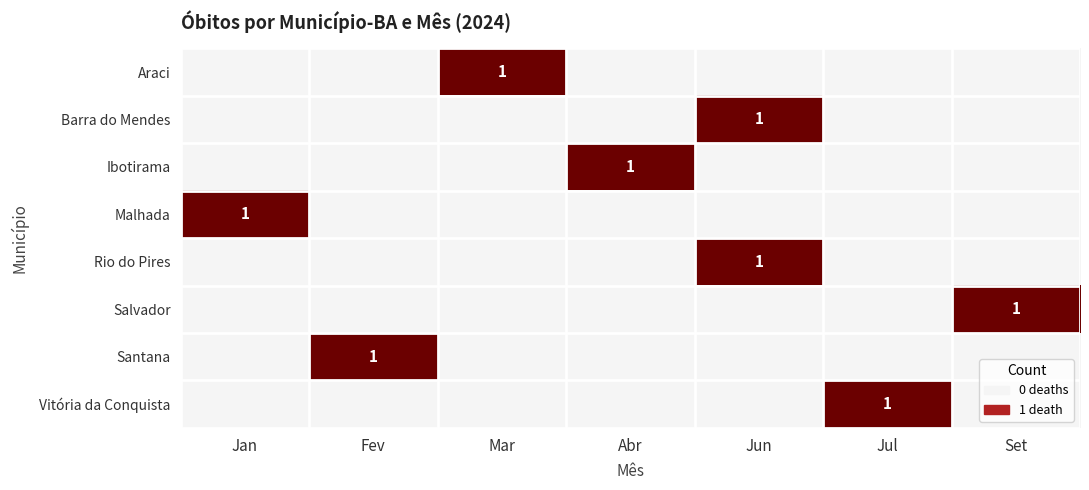

What is the maximum value shown in the chart?

1